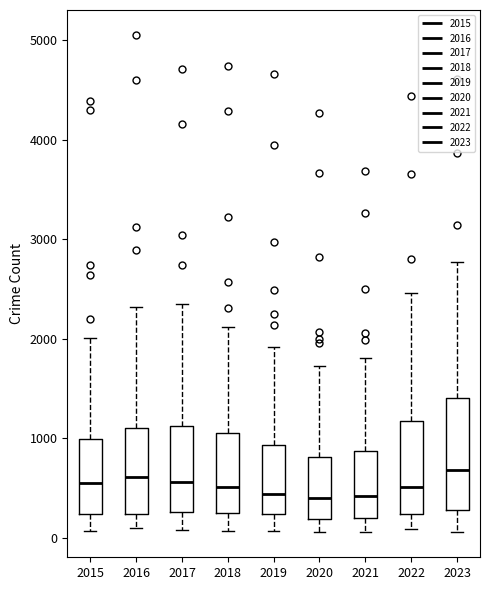

Reading left to right, transcribe this box plot: for each box, give where its median line is, the range the box spans, and where its two whiskers end, as read against the y-axis. The values are not printed on the chart, so give them approximately, as read against the axis.

2015: median 600, box 200 to 1000, whiskers 100 to 2000
2016: median 600, box 200 to 1100, whiskers 100 to 2300
2017: median 600, box 300 to 1100, whiskers 100 to 2300
2018: median 500, box 200 to 1000, whiskers 100 to 2100
2019: median 400, box 200 to 900, whiskers 100 to 1900
2020: median 400, box 200 to 800, whiskers 100 to 1700
2021: median 400, box 200 to 900, whiskers 100 to 1800
2022: median 500, box 200 to 1200, whiskers 100 to 2500
2023: median 700, box 300 to 1400, whiskers 100 to 2800